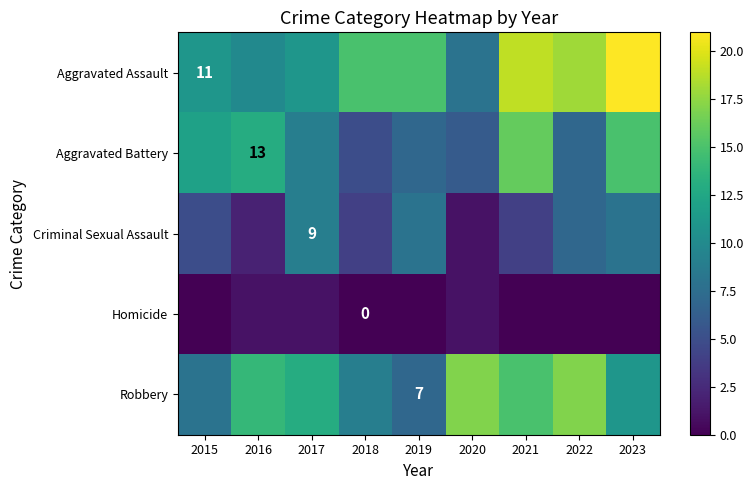

What is the difference between the maximum and minimum values in the Homicide series?

1